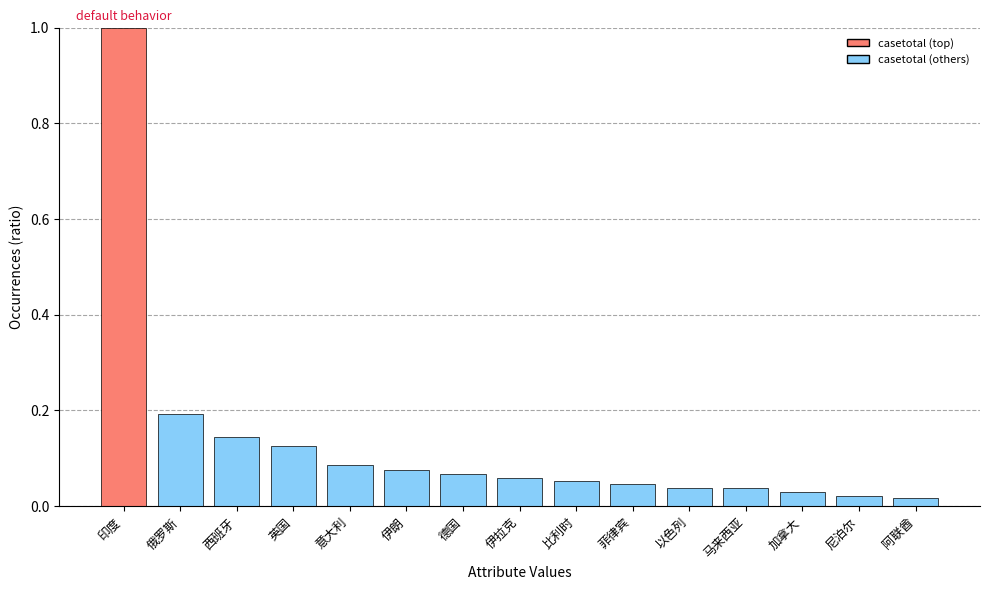

Between 伊拉克 and 印度, which is larger?

印度